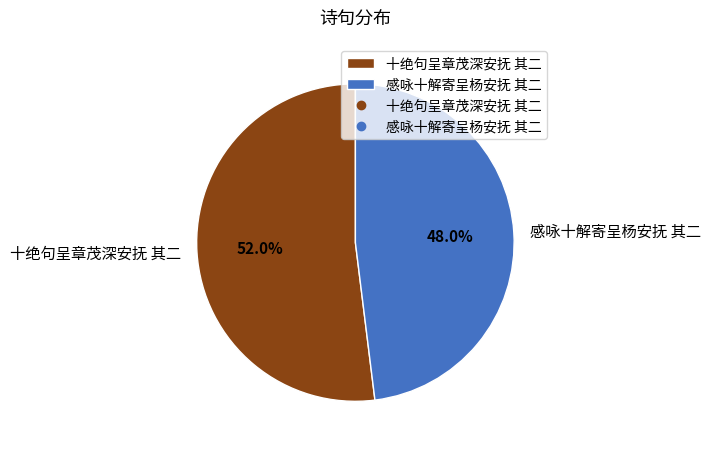

How many segments does this pie chart have?

2